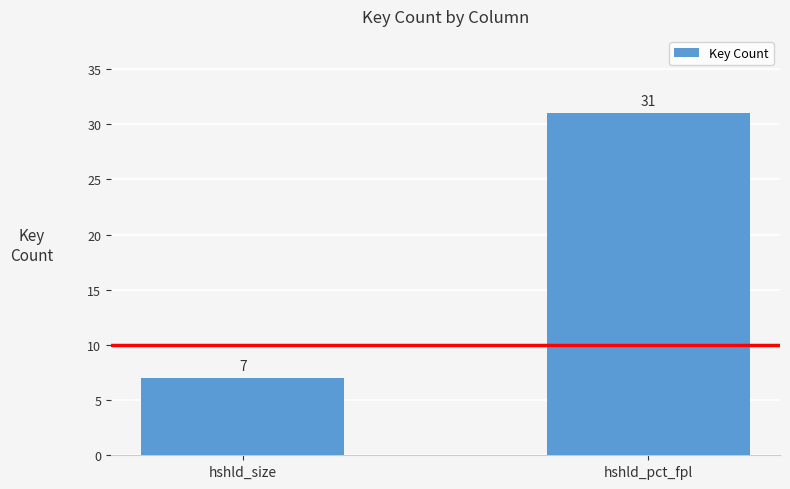

Rank the categories by value from highest to lowest.

hshld_pct_fpl, hshld_size